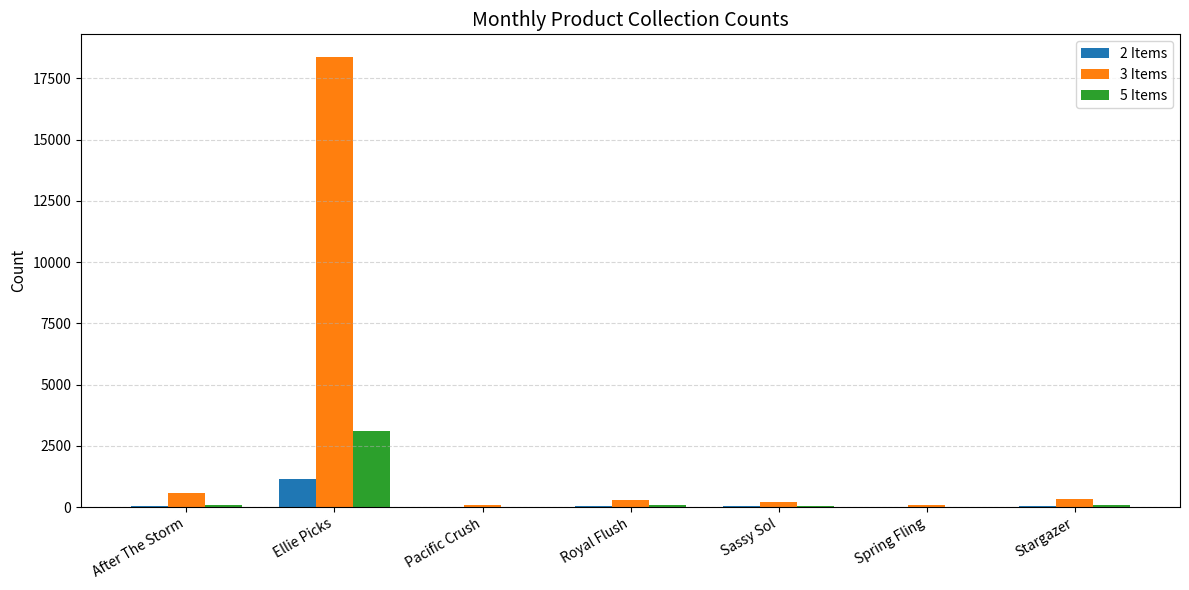

Which series has the largest total across all categories?

3 Items